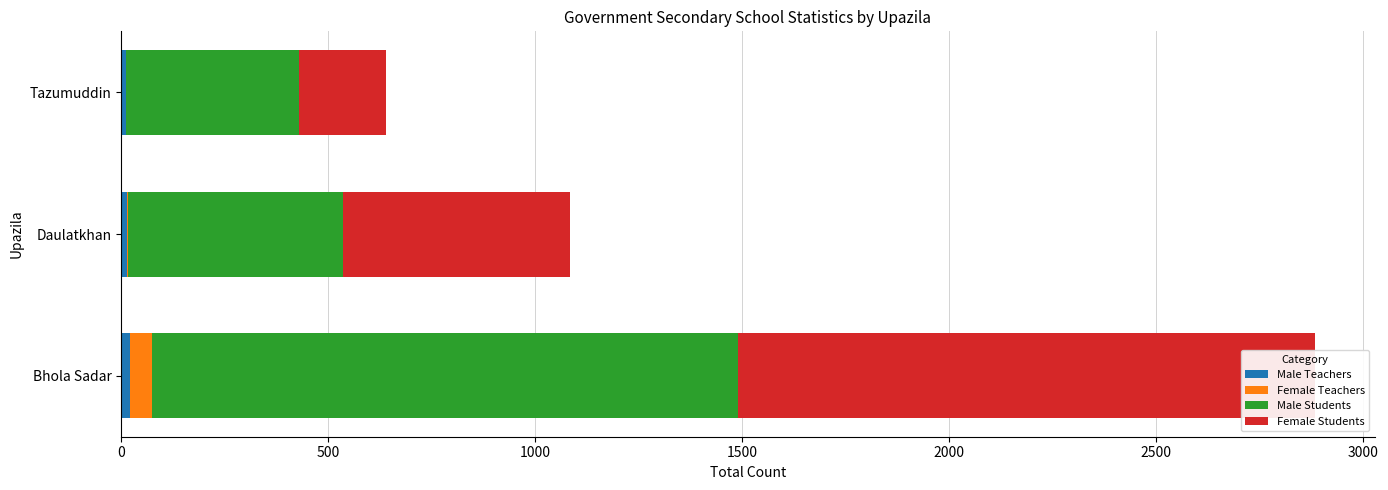

List the series in order of their peak value, highest first.

Male Students, Female Students, Female Teachers, Male Teachers